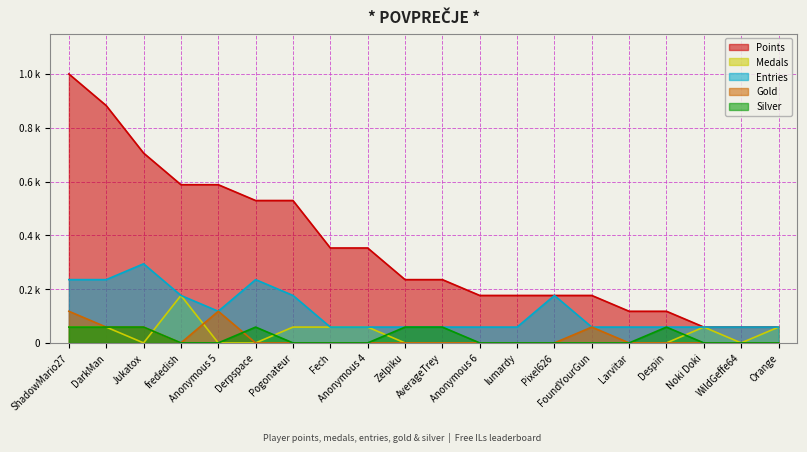

What is the sum of the Points values at Despin and FoundYourGun?

5